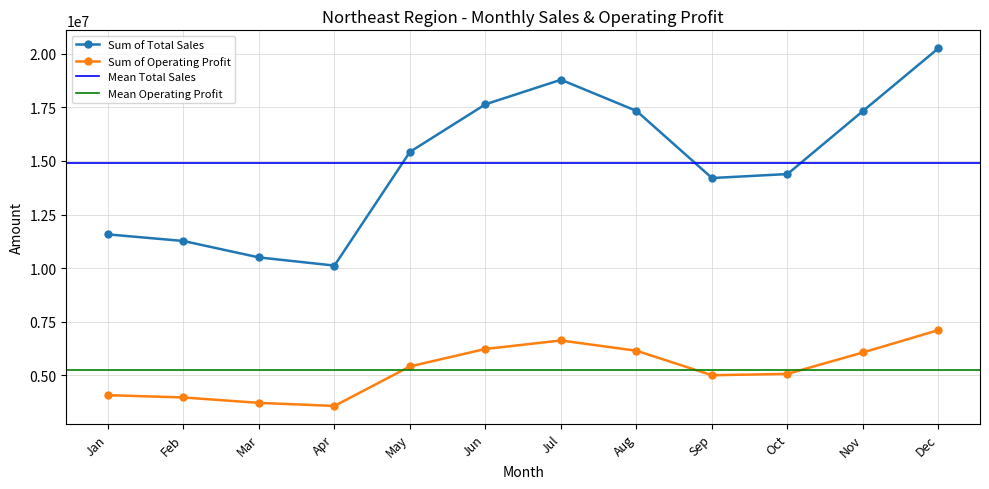

Is it true that Sum of Operating Profit equals 6063000.0 at Nov?

True